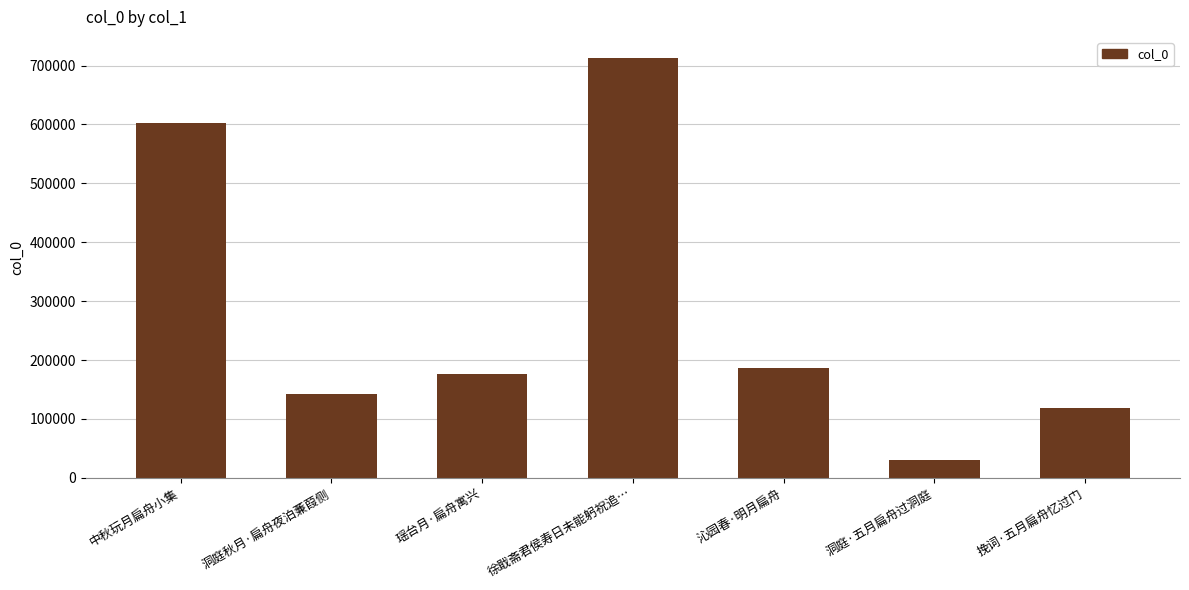

What is the label of the 6th bar from the left?

洞庭·五月扁舟过洞庭